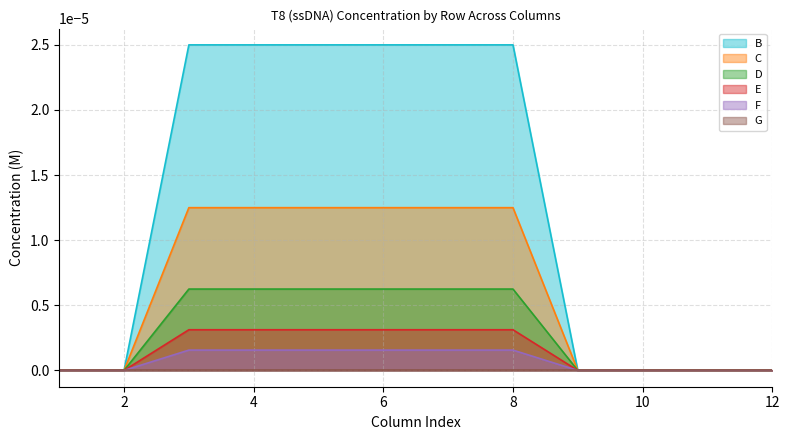

True or false: D has more than 2 interior local peaks.

False